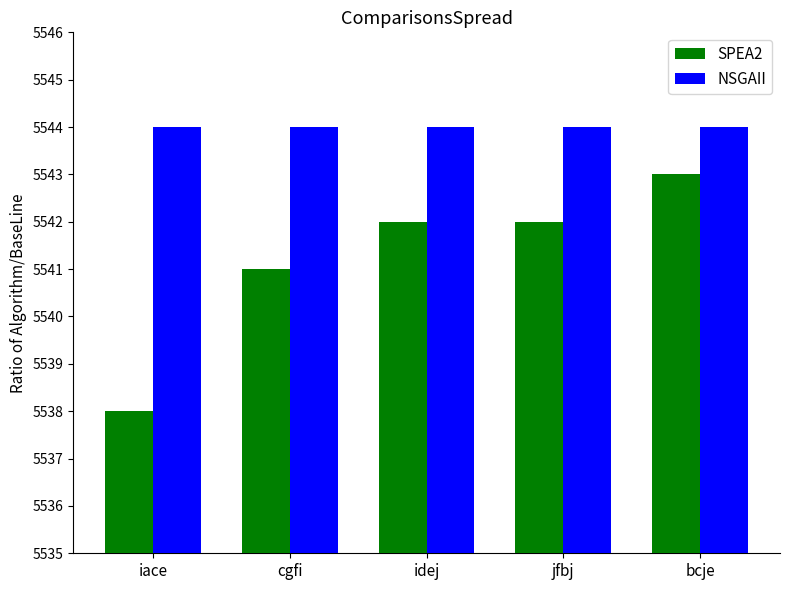

How many series are shown in this chart?

2